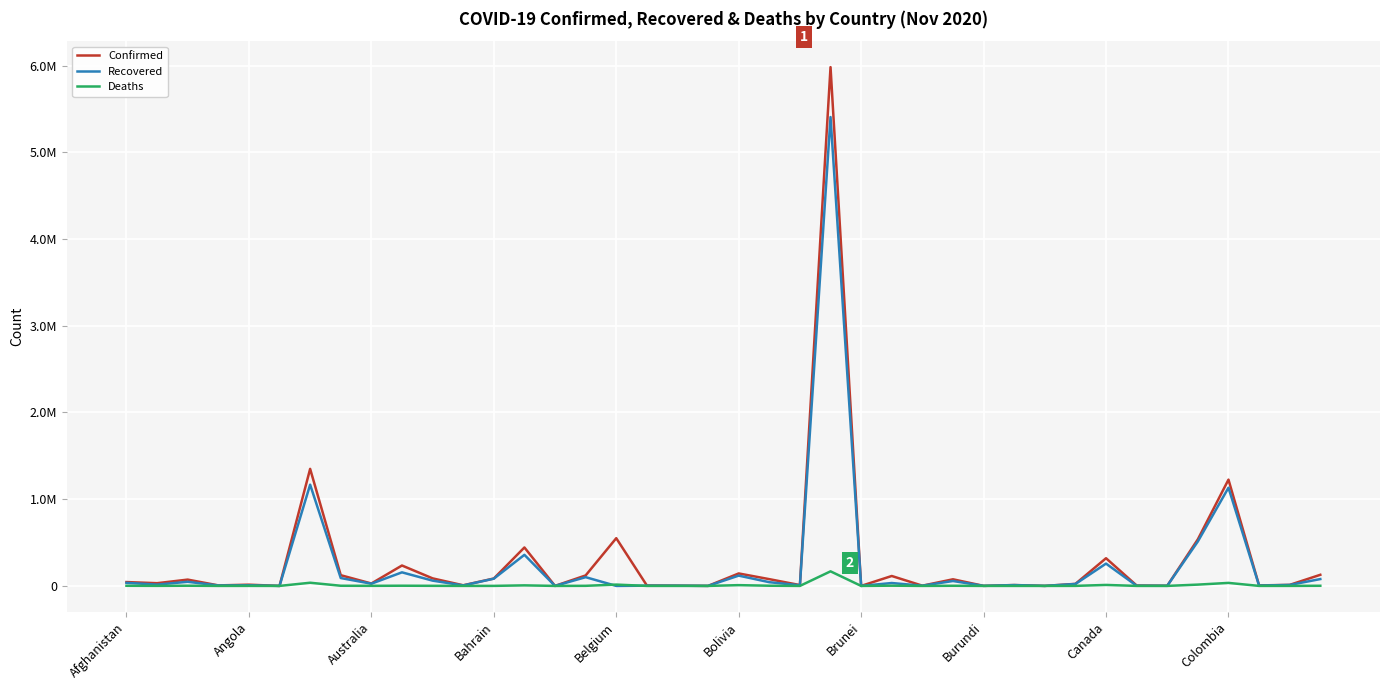

Does the chart display data point markers on the line(s)?

No